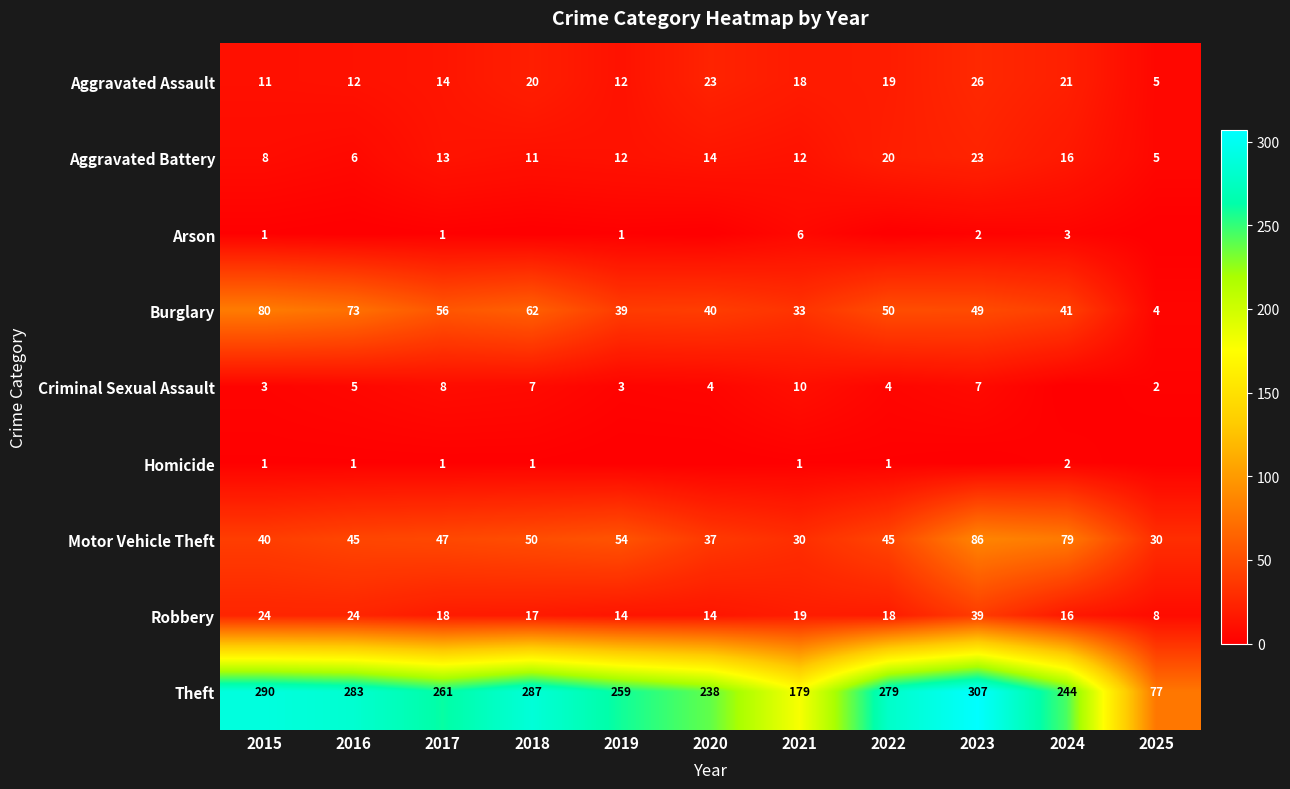

Is the value of Burglary at 2018 greater than the value of Theft at 2023?

No